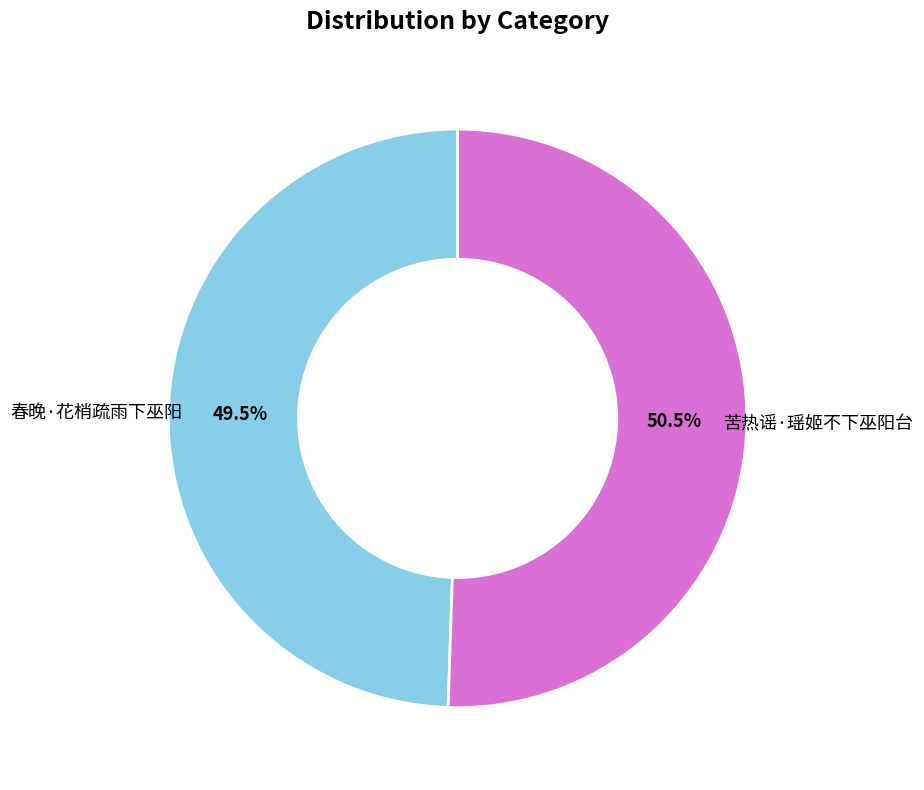

Is there a majority slice in this chart?

Yes